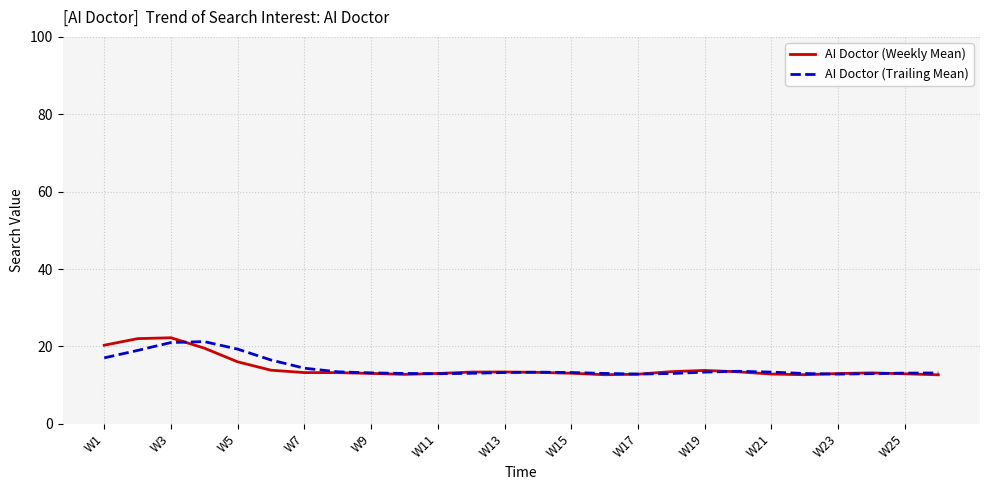

What is the lowest value of the AI Doctor (Trailing Mean) series?

12.9